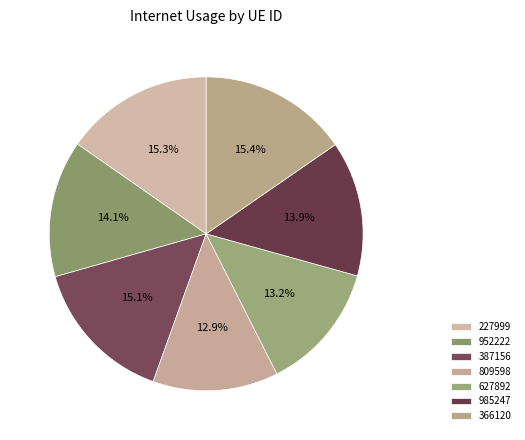

How many slices are in this pie chart?

7